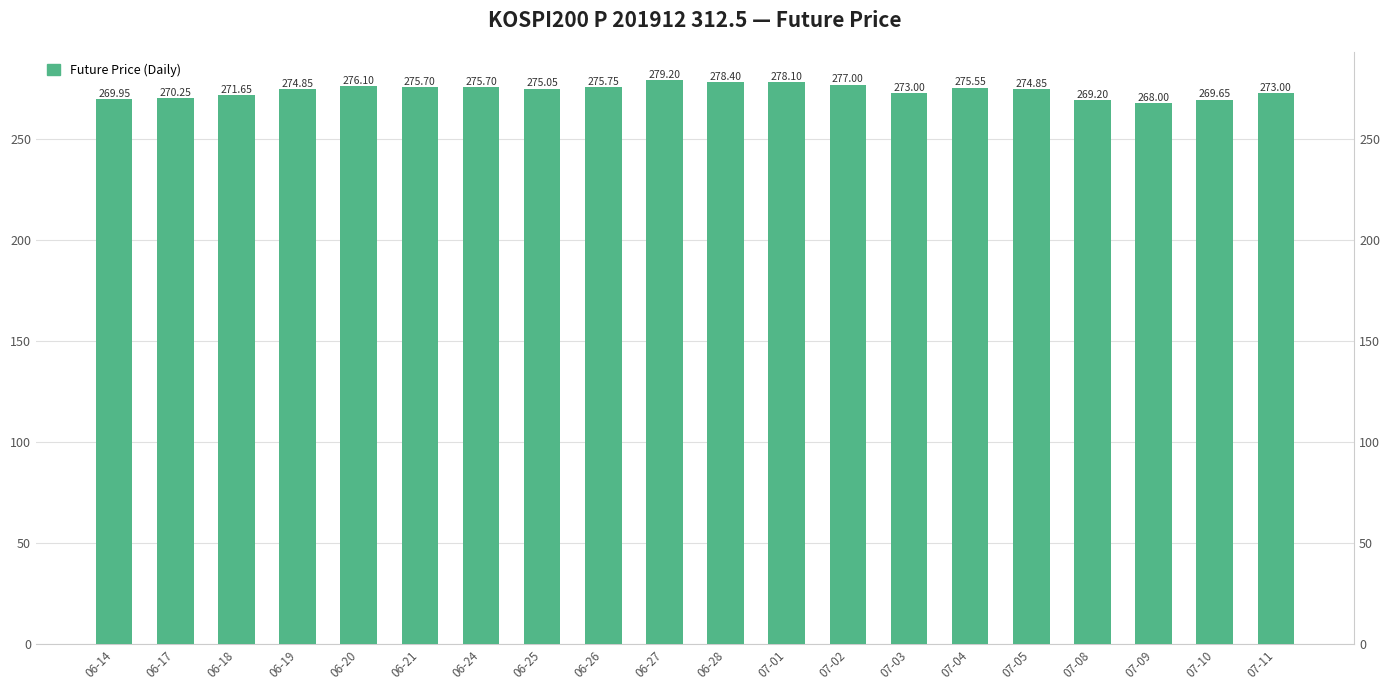

The value at 06-17 is 168.6. True or false?

False